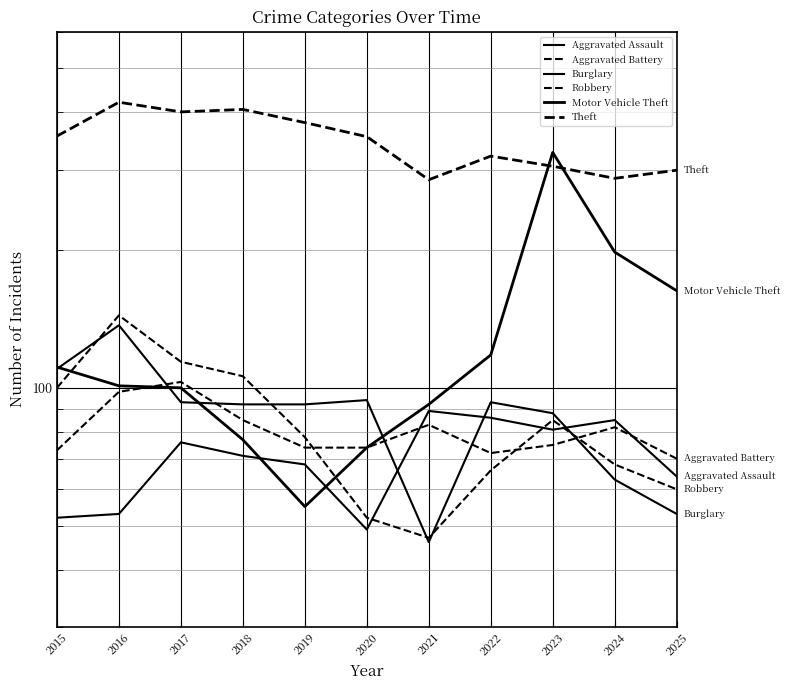

In Burglary, how many points are higher than both neighbors (excluding endpoints)?

3